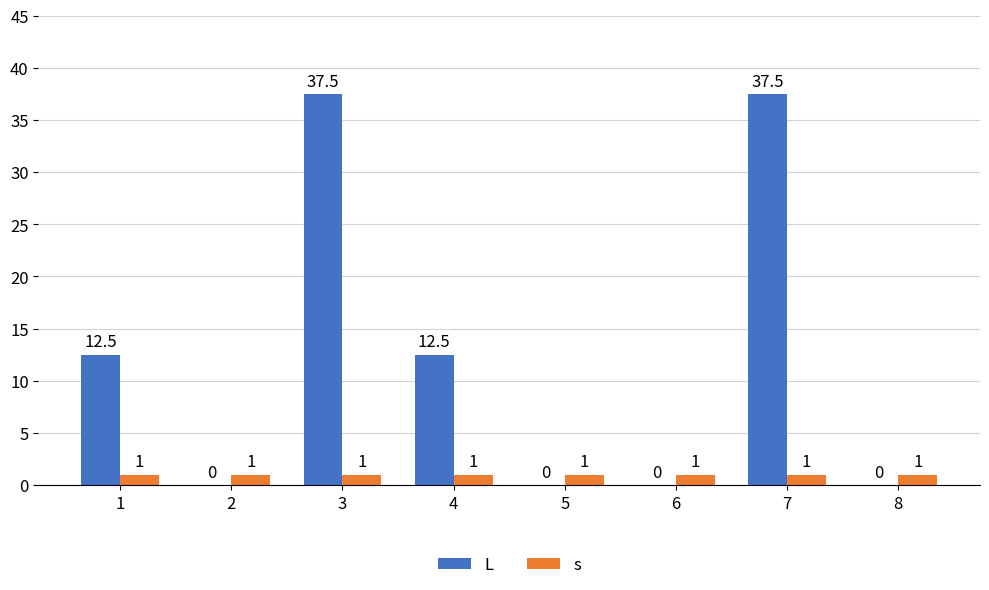

What value does the s series have at 2?

1.0